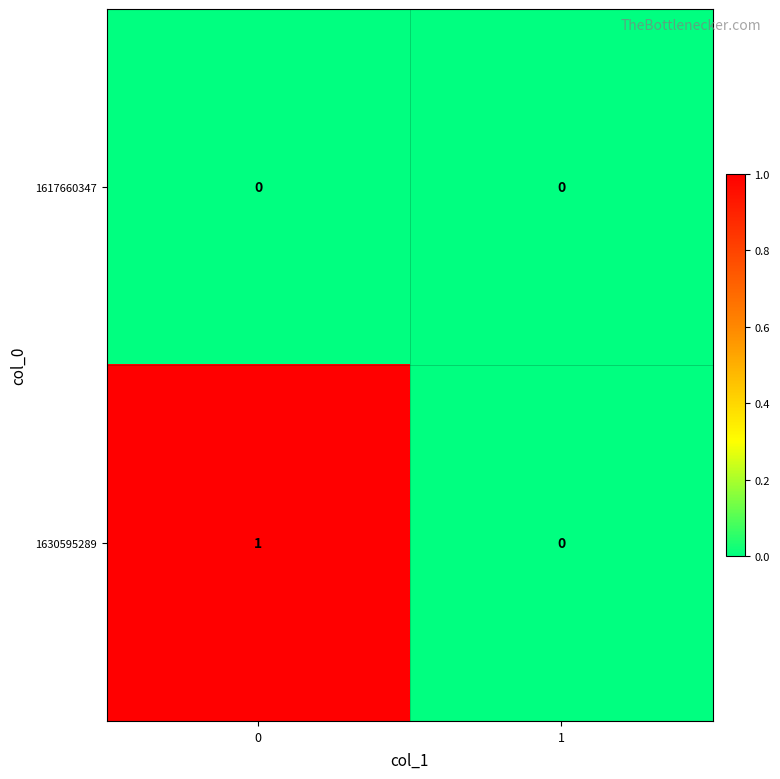

The 1617660347 series shows 0 at 0. True or false?

True